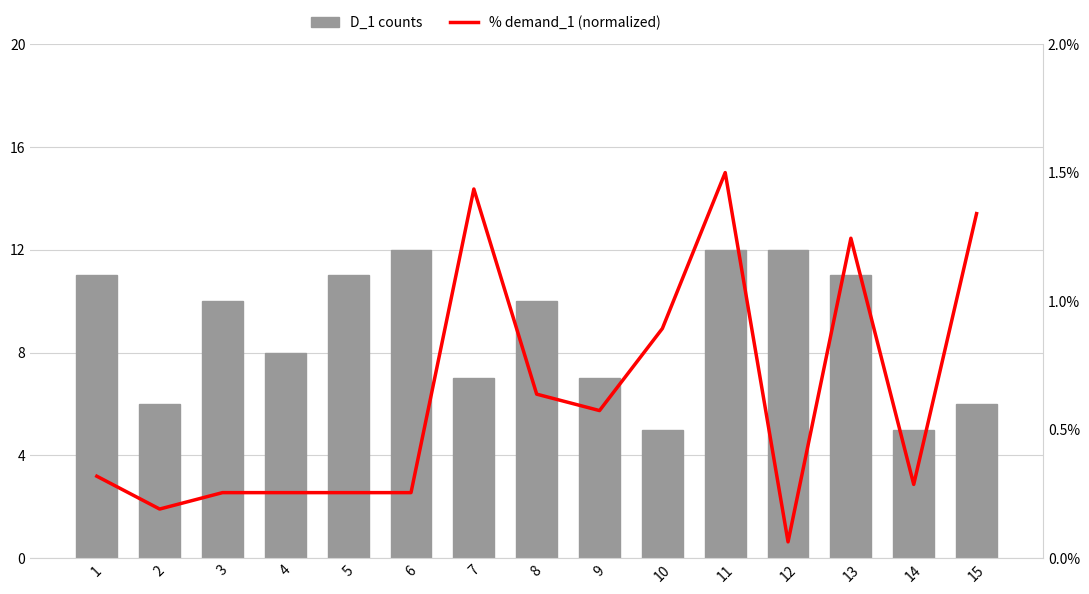

Reading right to left, list all the values displayed in this chart.

D_1 counts: 6.0	5.0	11.0	12.0	12.0	5.0	7.0	10.0	7.0	12.0	11.0	8.0	10.0	6.0	11.0
% demand_1 (normalized): 1.3	0.3	1.2	0.1	1.5	0.9	0.6	0.6	1.4	0.3	0.3	0.3	0.3	0.2	0.3